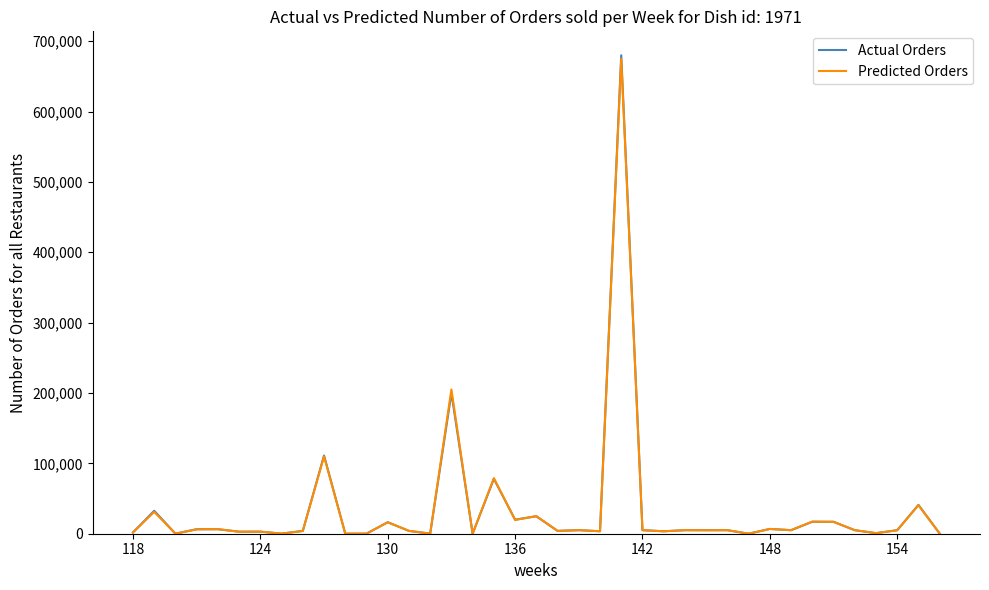

What is the maximum value shown in the chart?

680000